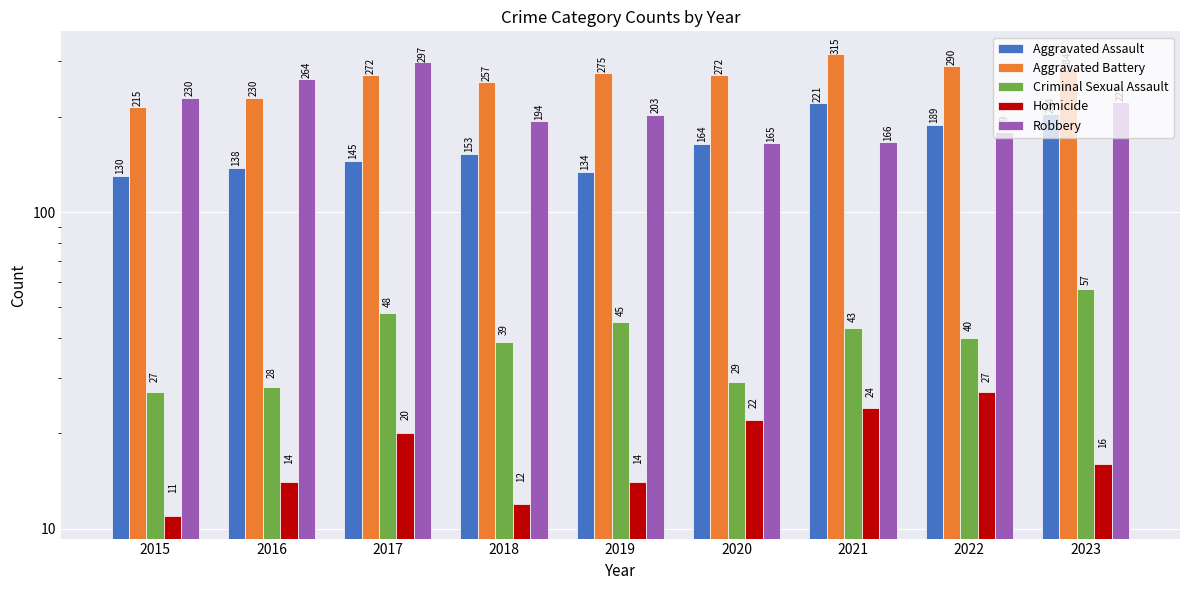

Reading left to right, transcribe all the data shown in this chart.

Aggravated Assault: 130	138	145	153	134	164	221	189	204
Aggravated Battery: 215	230	272	257	275	272	315	290	284
Criminal Sexual Assault: 27	28	48	39	45	29	43	40	57
Homicide: 11	14	20	12	14	22	24	27	16
Robbery: 230	264	297	194	203	165	166	179	222